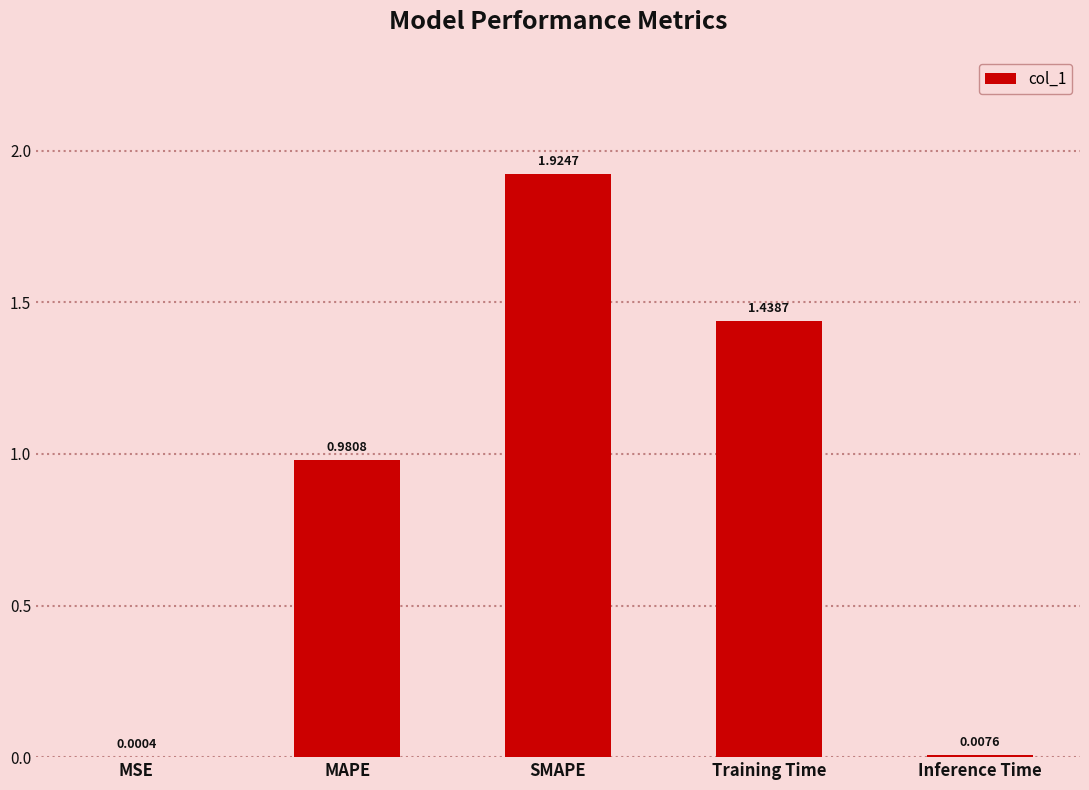

Which has a higher value, MAPE or SMAPE?

SMAPE